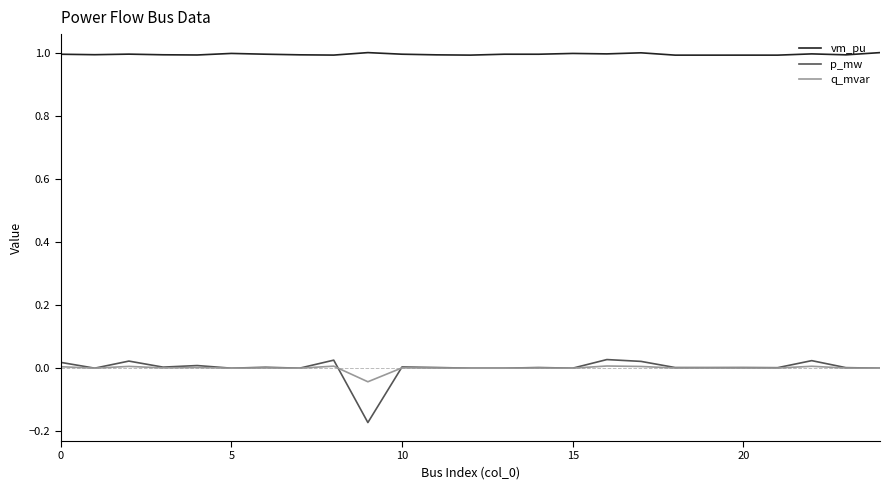

What is the maximum value shown in the chart?

1.0